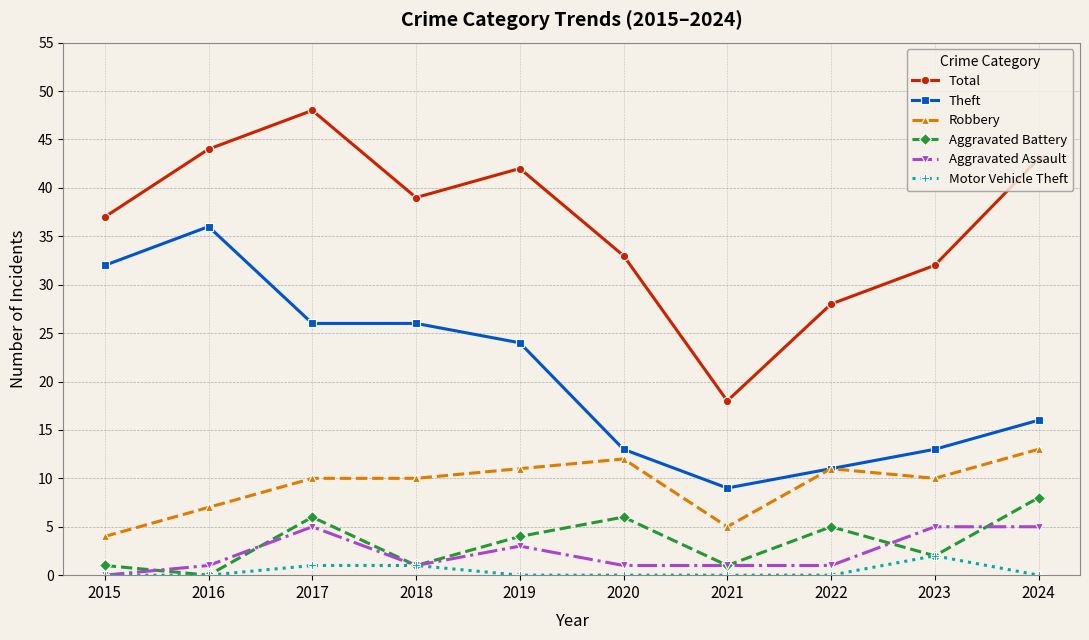

Reading left to right, list all the values displayed in this chart.

Total: 2015=37	2016=44	2017=48	2018=39	2019=42	2020=33	2021=18	2022=28	2023=32	2024=43
Theft: 2015=32	2016=36	2017=26	2018=26	2019=24	2020=13	2021=9	2022=11	2023=13	2024=16
Robbery: 2015=4	2016=7	2017=10	2018=10	2019=11	2020=12	2021=5	2022=11	2023=10	2024=13
Aggravated Battery: 2015=1	2016=0	2017=6	2018=1	2019=4	2020=6	2021=1	2022=5	2023=2	2024=8
Aggravated Assault: 2015=0	2016=1	2017=5	2018=1	2019=3	2020=1	2021=1	2022=1	2023=5	2024=5
Motor Vehicle Theft: 2015=0	2016=0	2017=1	2018=1	2019=0	2020=0	2021=0	2022=0	2023=2	2024=0